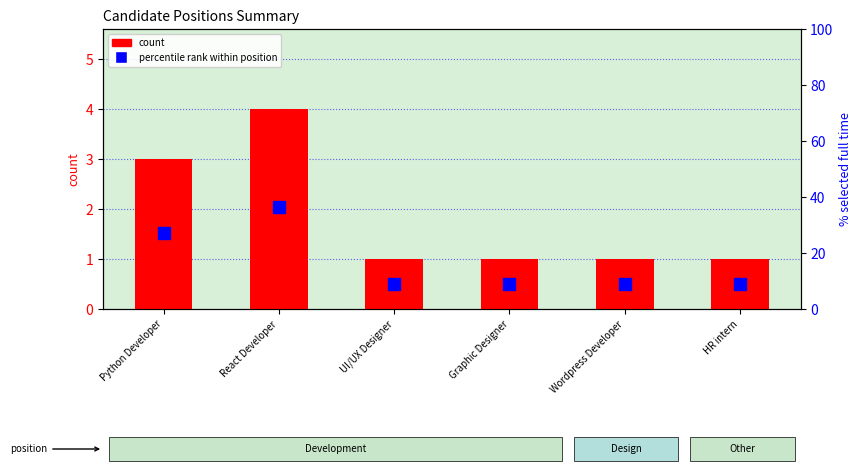

Rank the series by their average value, from highest to lowest.

percentile rank within position, count